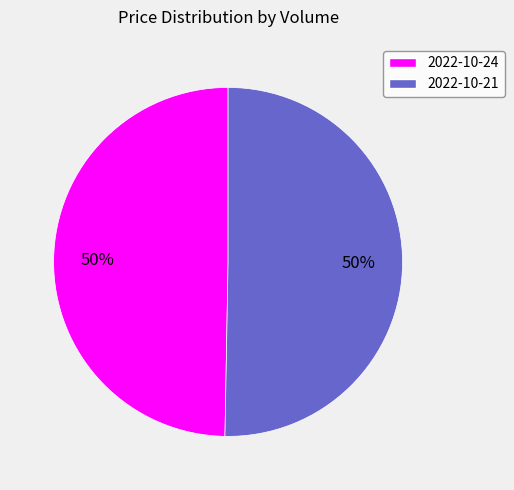

Do 2022-10-21 and 2022-10-24 together represent more than half of the pie?

Yes